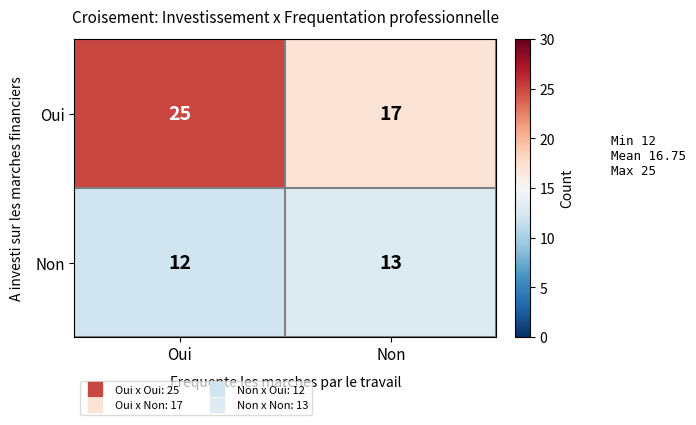

List the series in order of their peak value, highest first.

Oui, Non